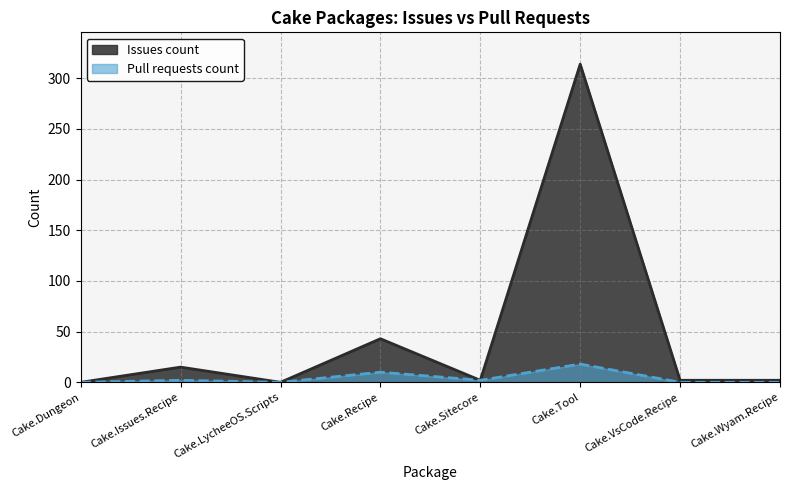

How many positive values does the Pull requests count series have?

4